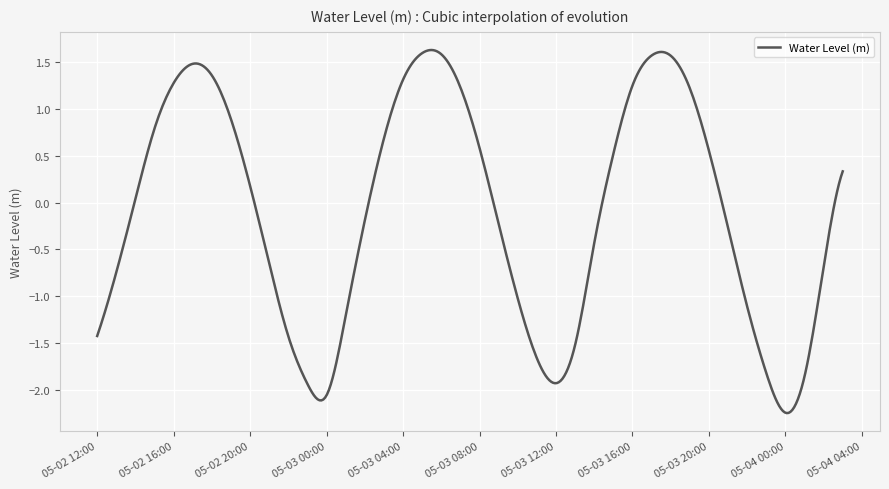

Does the chart display data point markers on the line(s)?

No